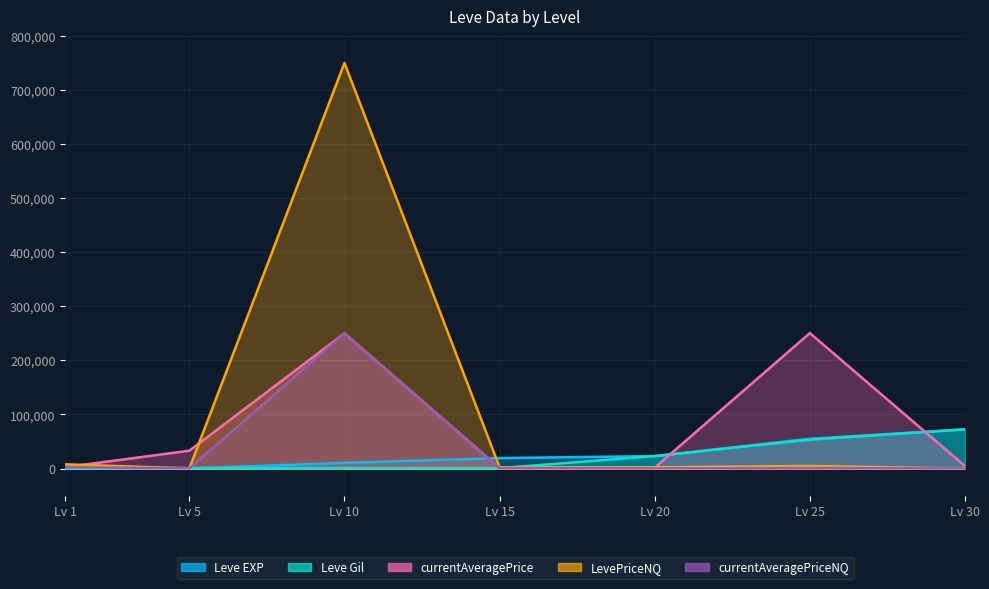

What is the difference between the maximum and minimum values in the currentAveragePrice series?

249835.2